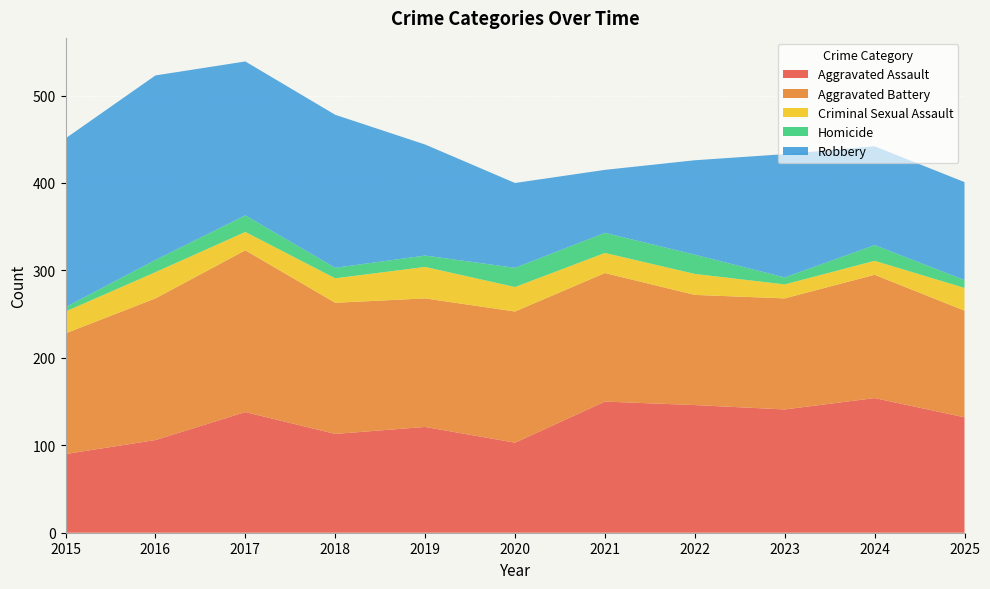

Reading right to left, list all the values displayed in this chart.

Aggravated Assault: 132	154	141	146	150	103	121	113	138	106	90
Aggravated Battery: 122	141	127	126	147	150	147	150	185	162	138
Criminal Sexual Assault: 26	16	16	24	23	28	36	28	21	30	25
Homicide: 9	18	8	22	23	22	13	12	19	14	5
Robbery: 112	113	141	108	72	97	127	175	176	211	193